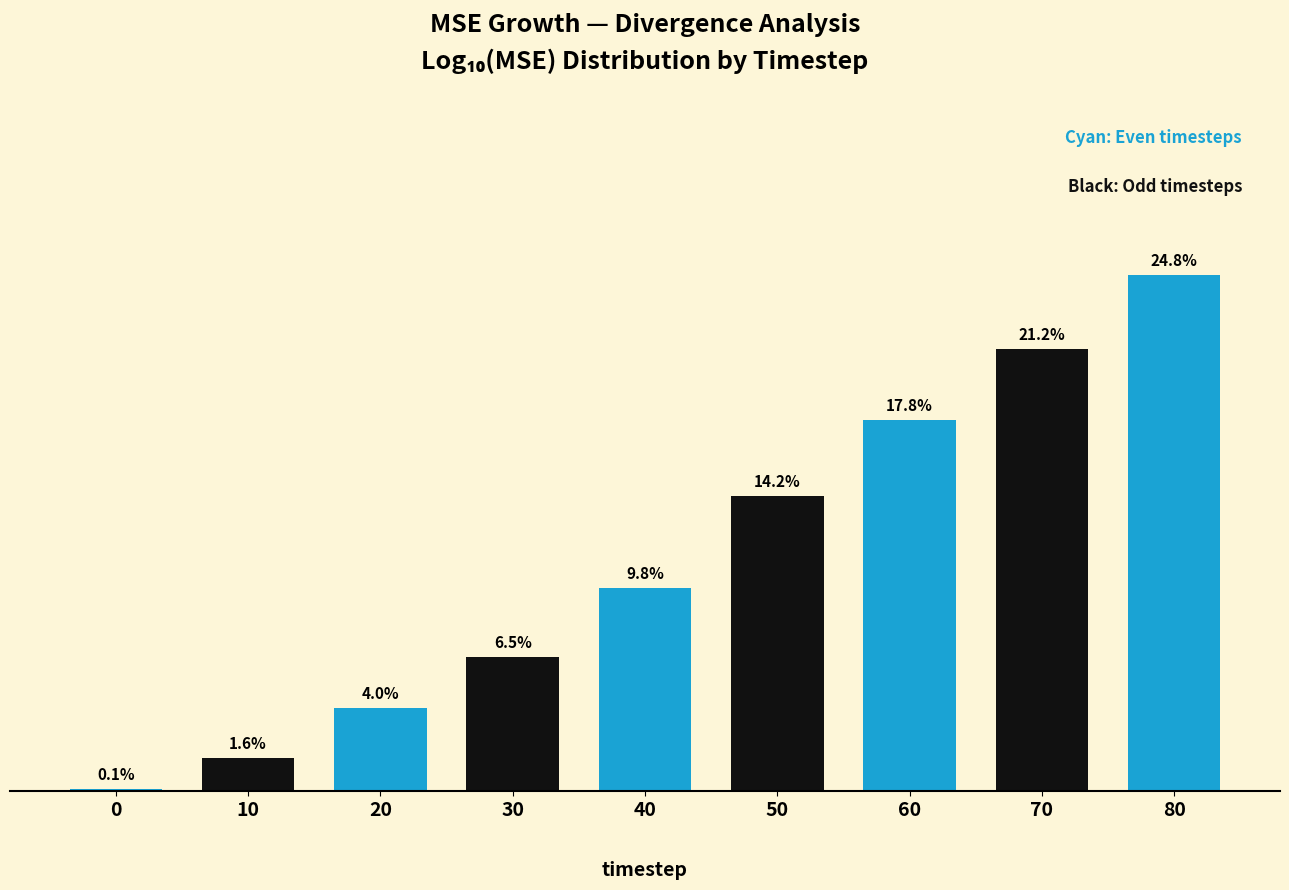

Rank the categories by value from lowest to highest.

0, 10, 20, 30, 40, 50, 60, 70, 80